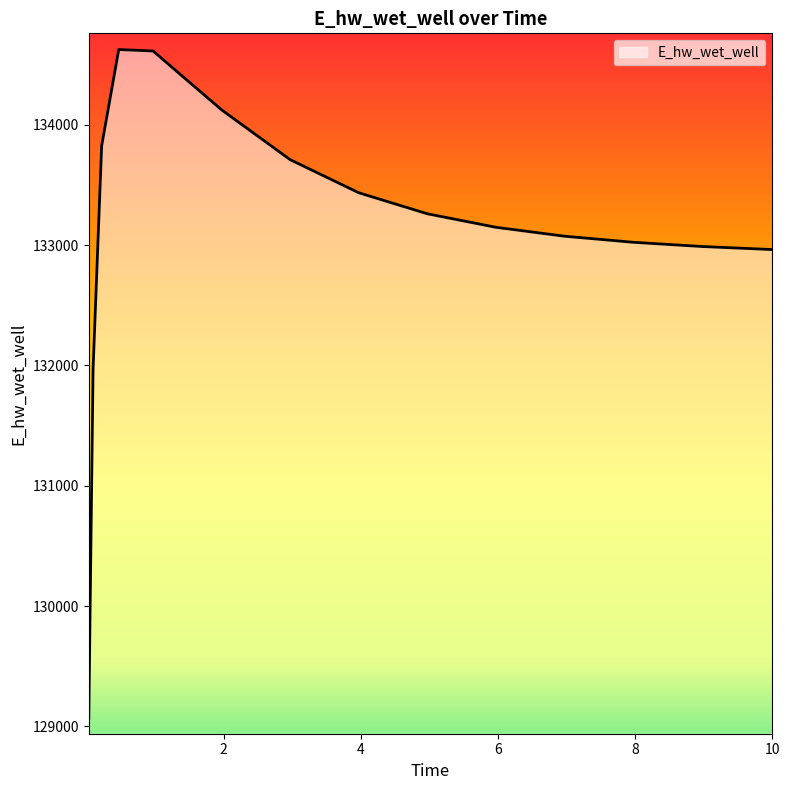

What is the minimum value shown in the chart?

129068.8